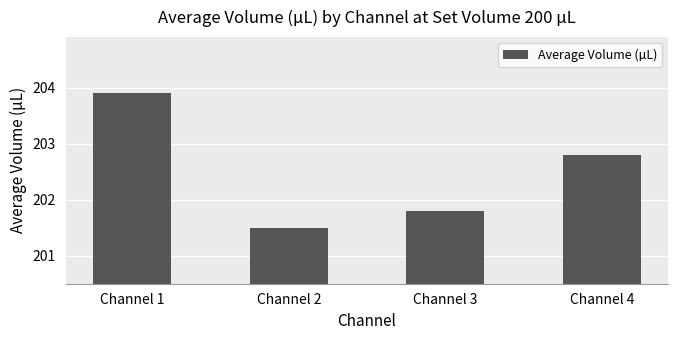

How many bars are there in total?

4